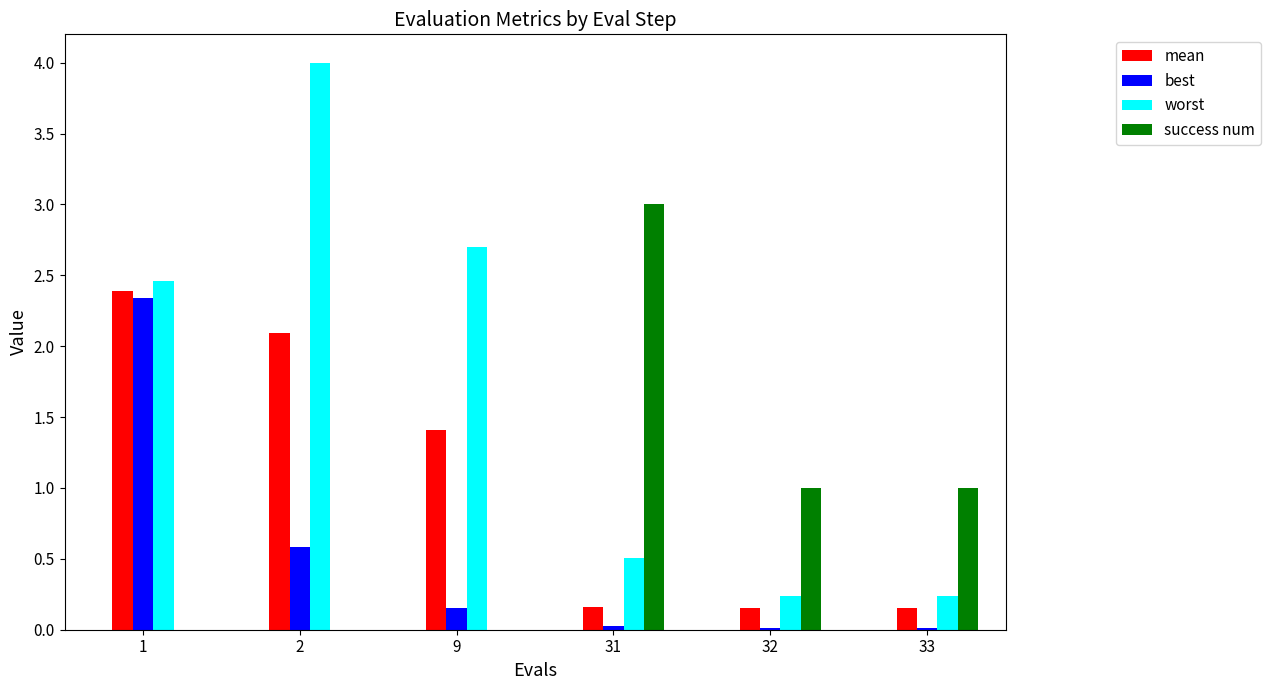

What is the difference between the best values at 31 and 1?

2.3